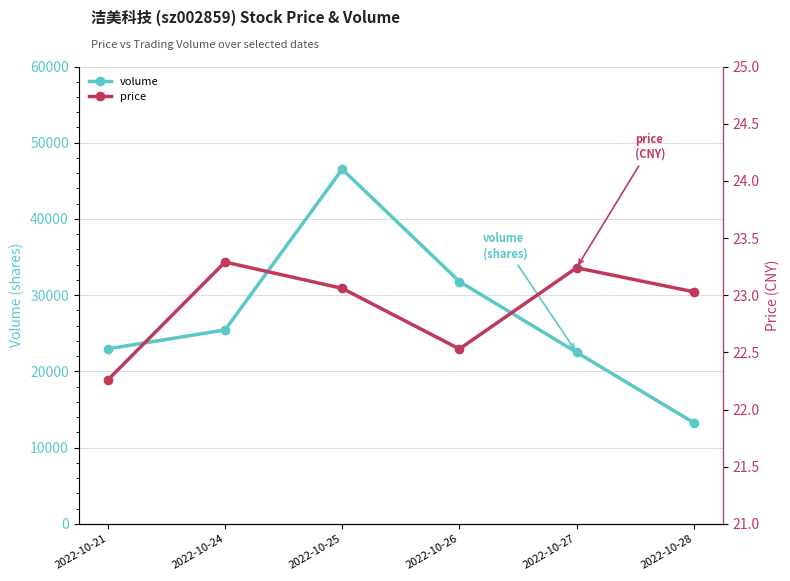

The price series shows 10.7 at 2022-10-25. True or false?

False